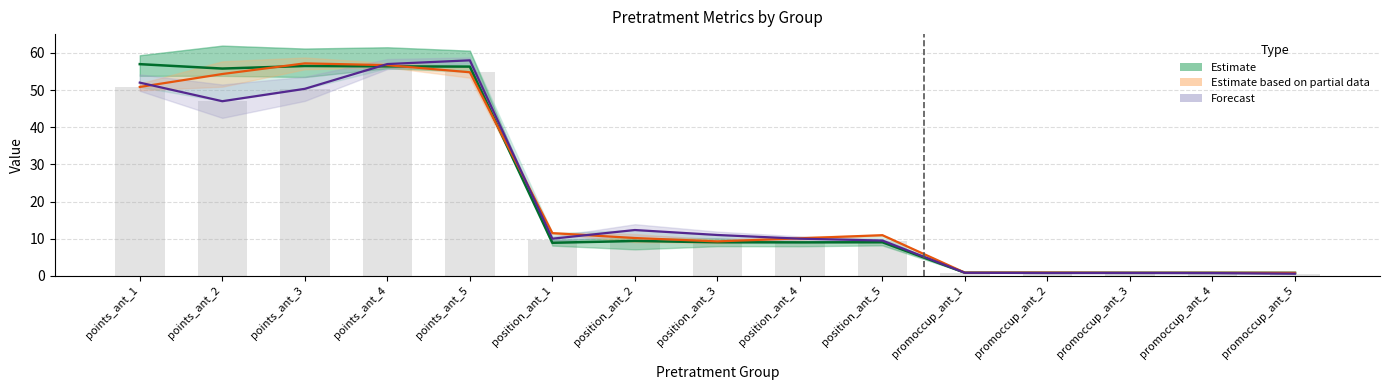

What is the difference between the Estimate (mid) values at promoccup_ant_2 and points_ant_4?

55.5